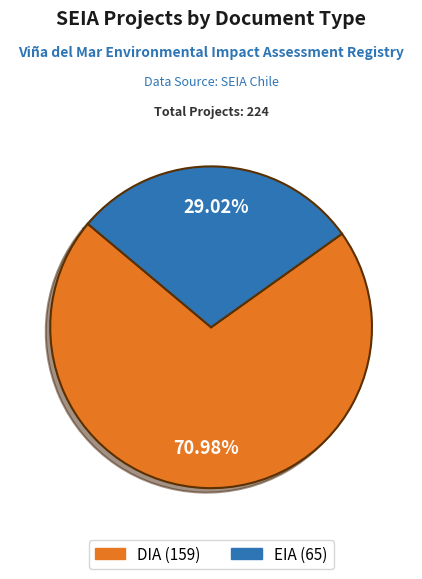

Which slice represents more than half of the pie?

DIA